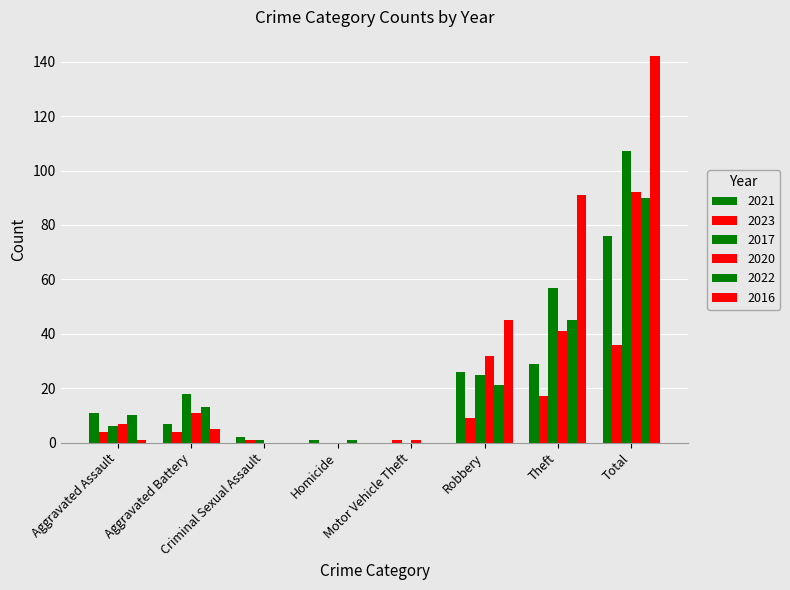

Are the bars grouped side by side (vs. stacked)?

Yes